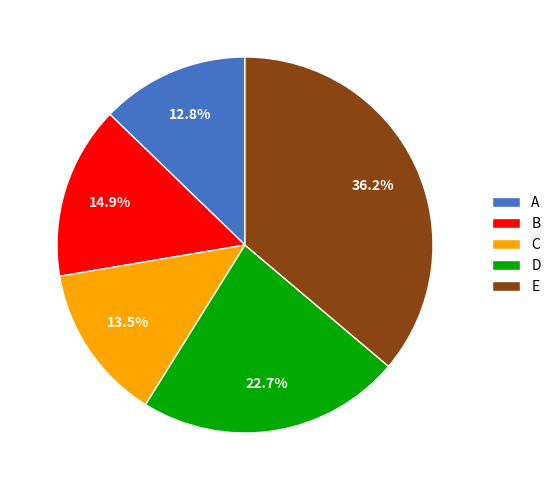

Does B represent more than half of the total?

No